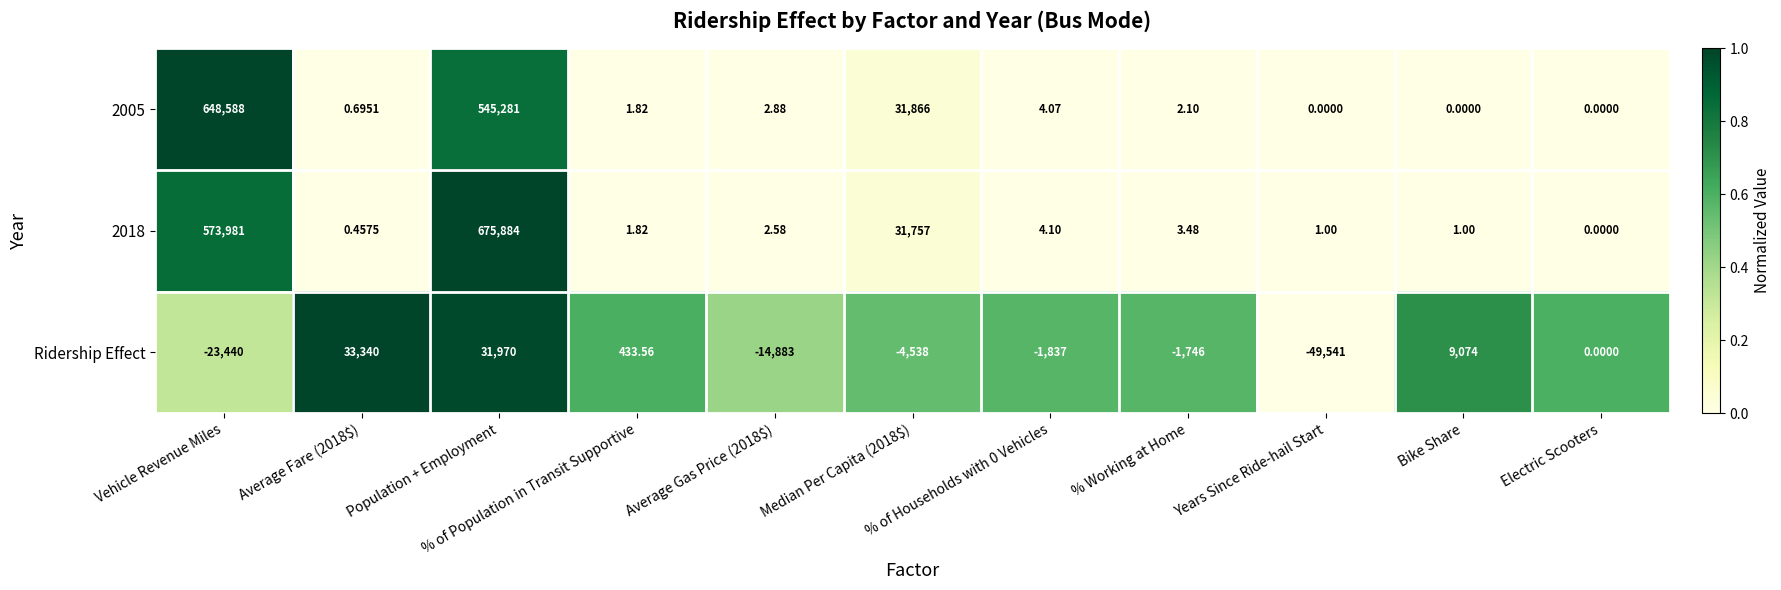

Reading left to right, list all the values displayed in this chart.

2005: Vehicle Revenue Miles=648588.0	Average Fare (2018$)=0.7	Population + Employment=545281.0	% of Population in Transit Supportive=1.8	Average Gas Price (2018$)=2.9	Median Per Capita (2018$)=31866.0	% of Households with 0 Vehicles=4.1	% Working at Home=2.1	Years Since Ride-hail Start=0.0	Bike Share=0.0	Electric Scooters=0.0
2018: Vehicle Revenue Miles=573981.0	Average Fare (2018$)=0.5	Population + Employment=675884.0	% of Population in Transit Supportive=1.8	Average Gas Price (2018$)=2.6	Median Per Capita (2018$)=31757.0	% of Households with 0 Vehicles=4.1	% Working at Home=3.5	Years Since Ride-hail Start=1.0	Bike Share=1.0	Electric Scooters=0.0
Ridership Effect: Vehicle Revenue Miles=-23440.0	Average Fare (2018$)=33340.0	Population + Employment=31970.0	% of Population in Transit Supportive=433.6	Average Gas Price (2018$)=-14883.0	Median Per Capita (2018$)=-4538.0	% of Households with 0 Vehicles=-1837.0	% Working at Home=-1746.0	Years Since Ride-hail Start=-49541.0	Bike Share=9074.0	Electric Scooters=0.0